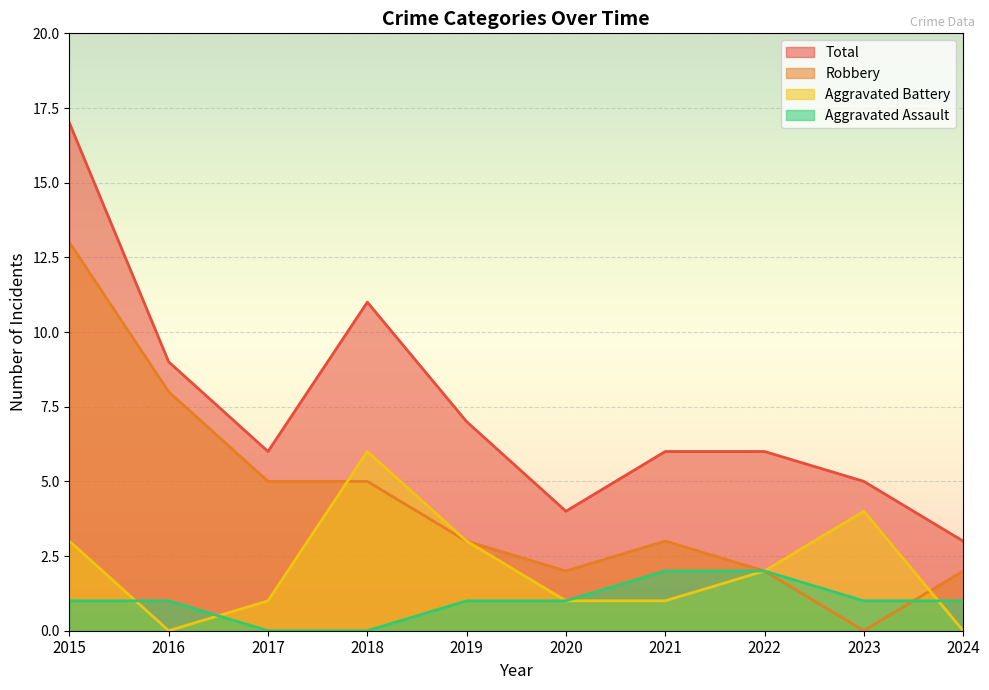

In Total, how many points are higher than both neighbors (excluding endpoints)?

1